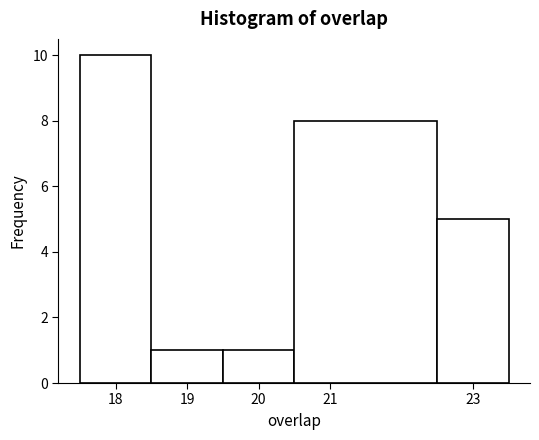

Over which range of the x-axis is the bar tallest?

17.5 to 18.5